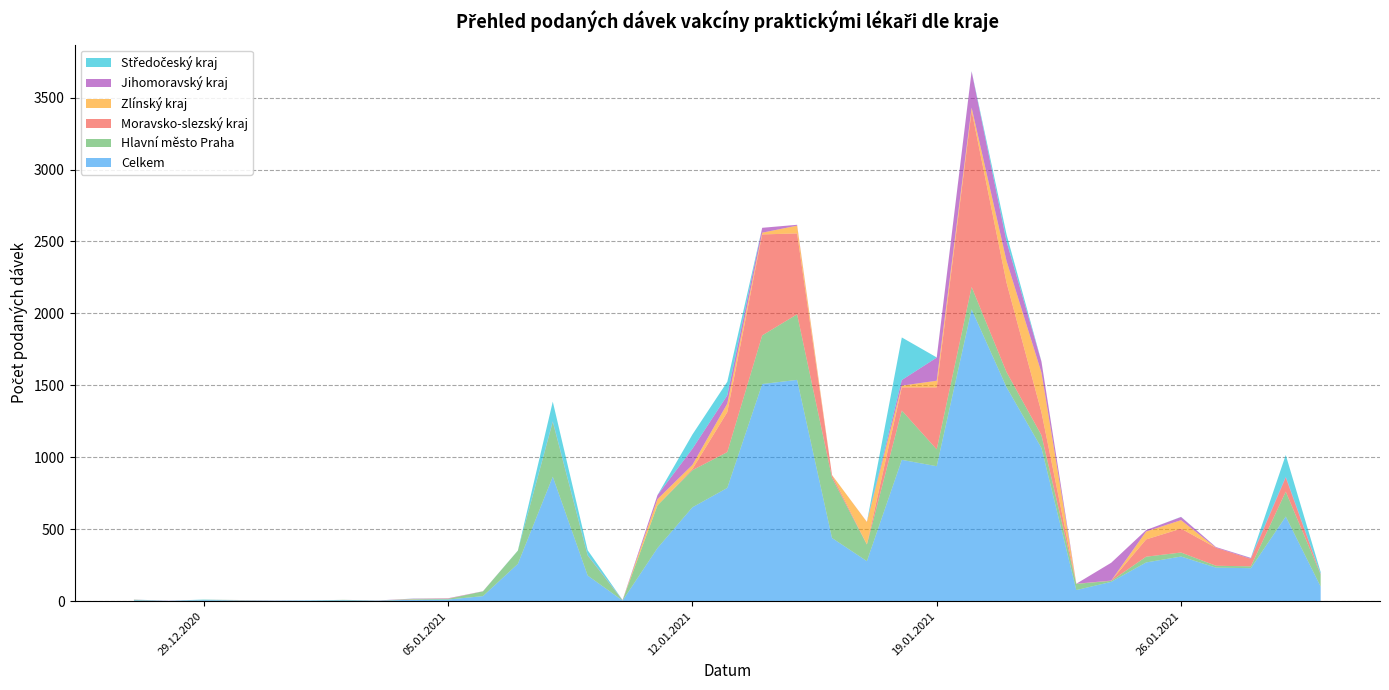

Reading left to right, list all the values displayed in this chart.

Celkem: 6	2	7	5	3	4	6	3	10	11	35	259	865	178	4	369	652	787	1509	1538	439	278	982	938	2028	1487	1065	77	134	269	310	233	229	588	101
Hlavní město Praha: 3	0	2	1	1	0	3	1	3	5	33	92	381	138	2	297	258	249	338	456	419	115	343	117	156	105	89	43	7	40	28	13	13	173	84
Moravsko-slezský kraj: 1	0	0	1	0	0	0	0	0	2	0	0	0	0	0	0	8	278	702	562	19	2	161	431	1224	622	160	0	2	120	166	125	52	98	1
Zlínský kraj: 0	0	0	1	0	0	0	0	2	0	0	0	0	0	0	43	29	59	12	54	0	155	12	46	22	151	275	1	0	55	59	0	0	0	0
Jihomoravský kraj: 0	1	0	0	1	0	0	1	2	2	1	0	4	3	2	28	112	58	34	6	0	1	39	161	252	136	76	0	124	10	22	5	6	6	3
Středočeský kraj: 1	0	2	0	0	1	0	0	1	0	0	1	137	35	0	0	99	94	0	0	0	0	296	1	2	49	2	0	0	0	1	0	1	151	13